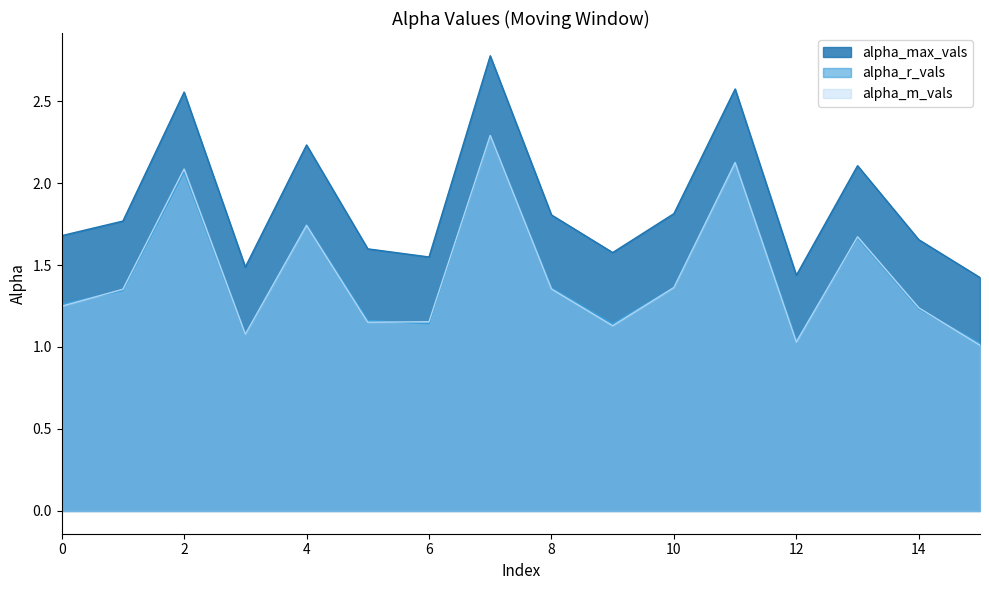

Where is alpha_max_vals nearest to the value 2?

13